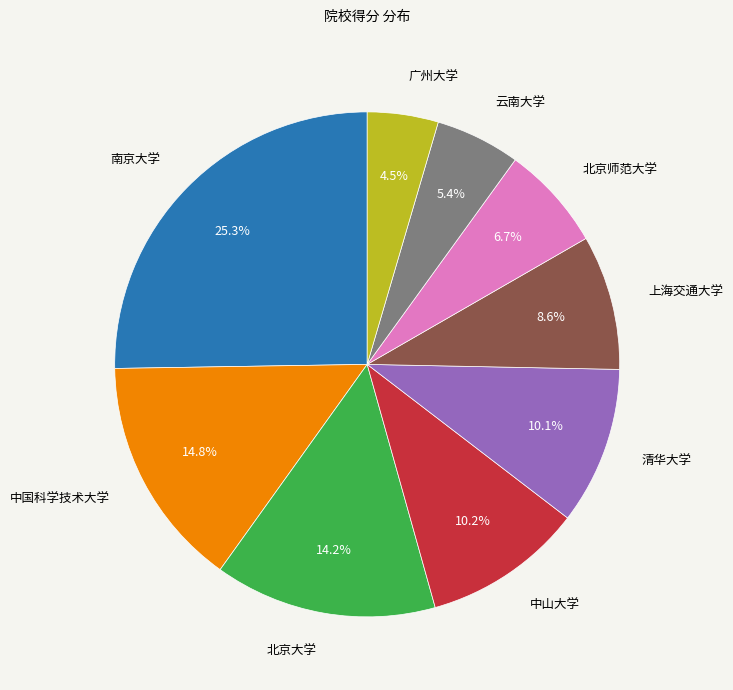

Is it true that 北京师范大学 is 20% of the pie?

False